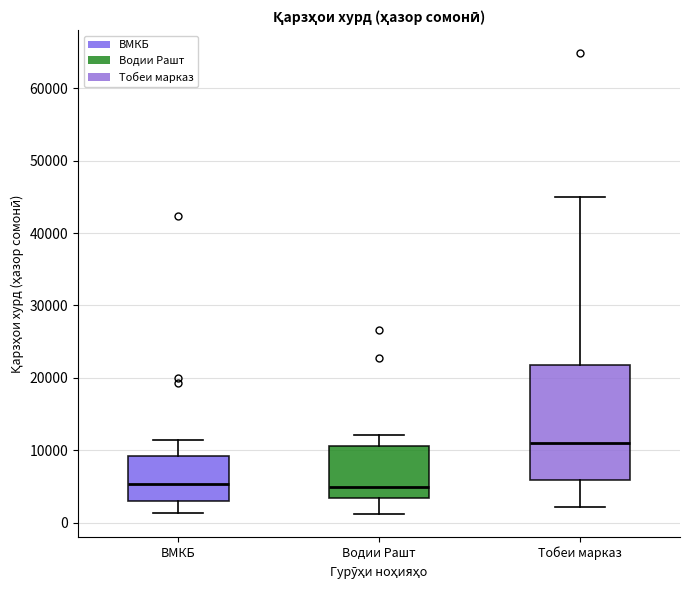

Where is the upper edge of the box for Тобеи марказ on the y-axis? The values are not printed on the chart, so give them approximately, as read against the axis.

22000